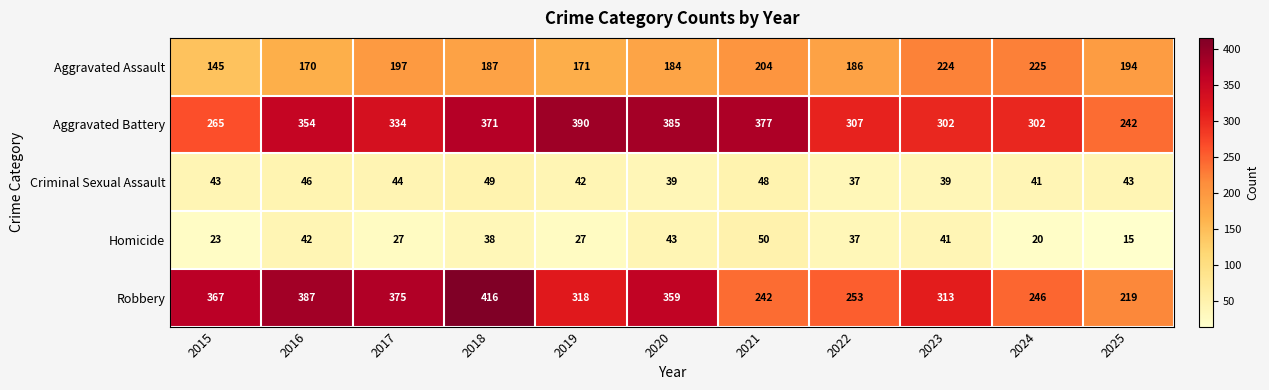

What is the approximate value of Robbery at 2025, to the nearest 10?

220